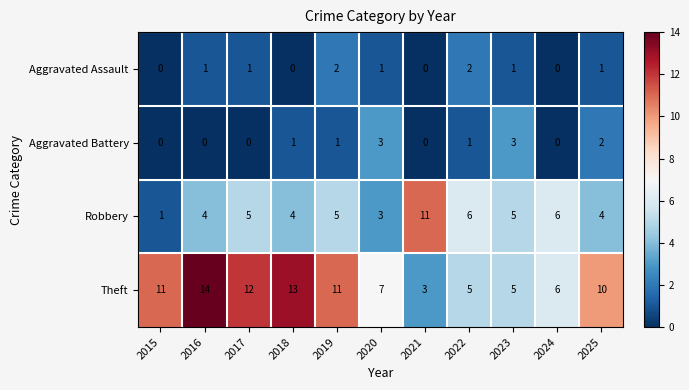

What is the difference between the maximum and minimum values in the Robbery series?

10